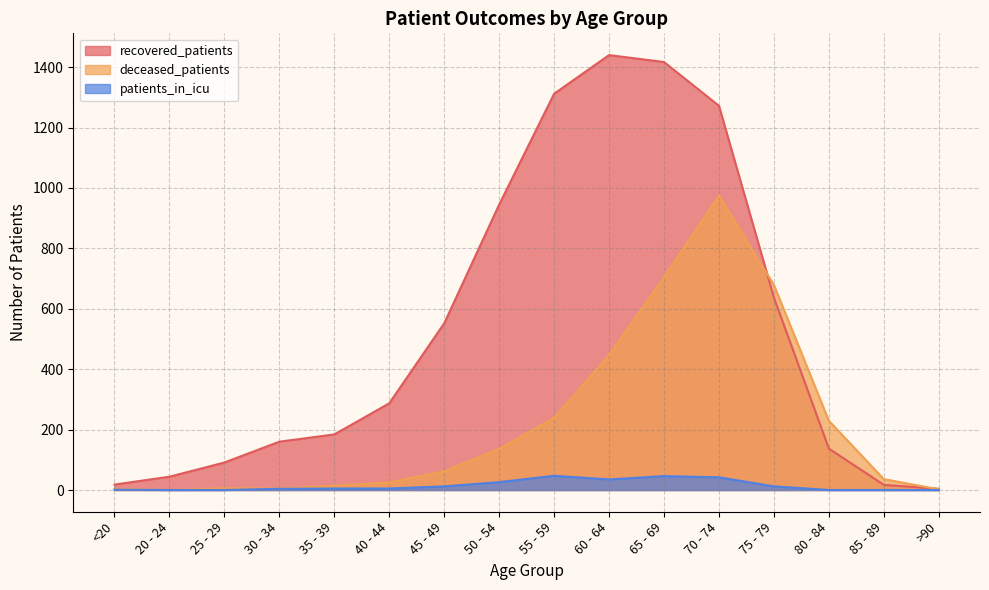

True or false: recovered_patients has a value of 248 at 30 - 34.

False